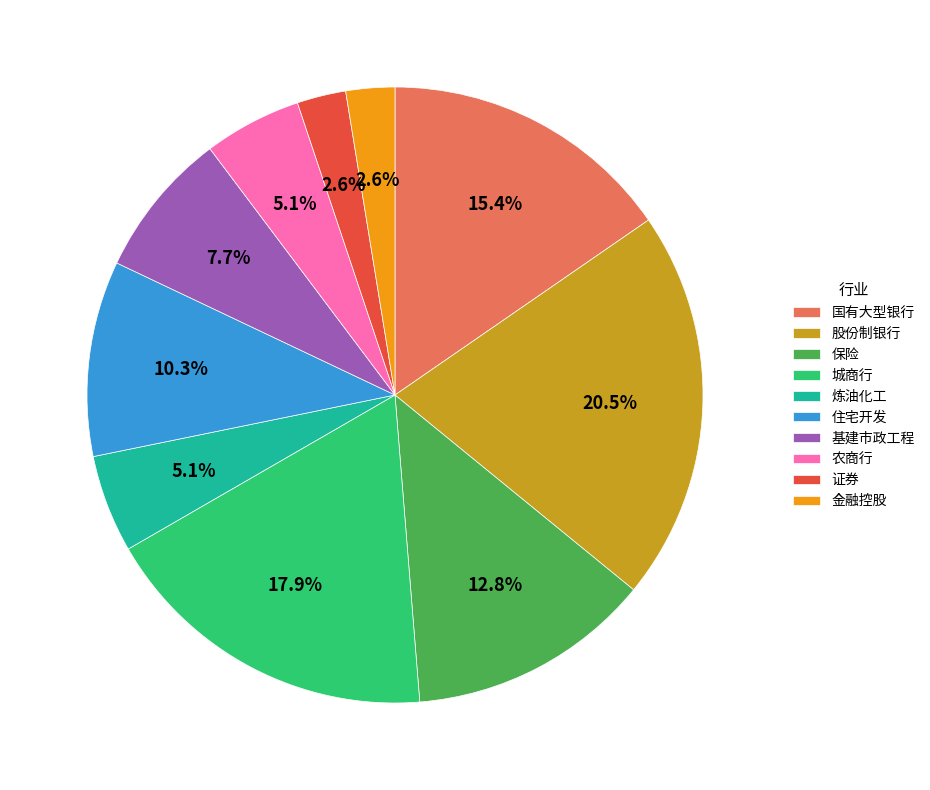

Does 金融控股 account for over 50% of the chart?

No